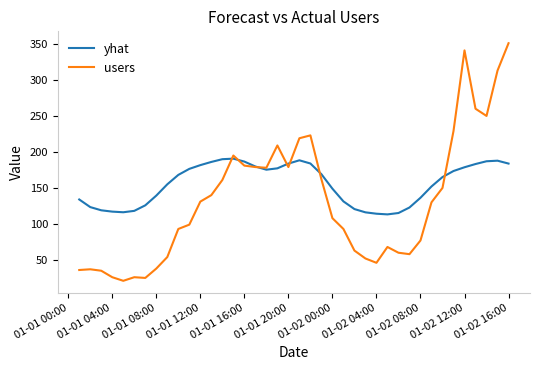

Which series has the largest total across all categories?

yhat